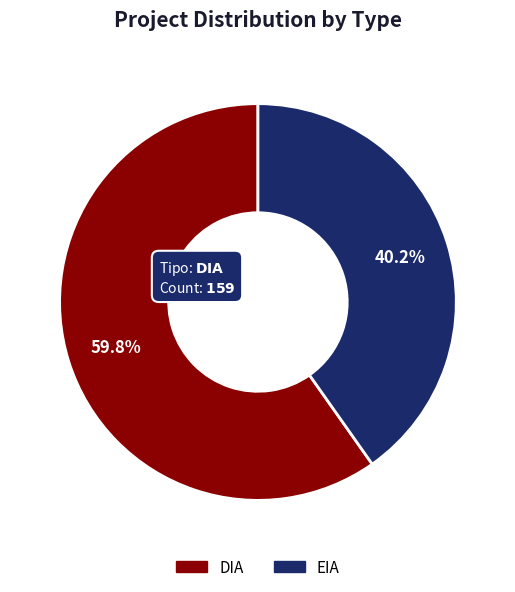

True or false: EIA accounts for 40% of the total.

True